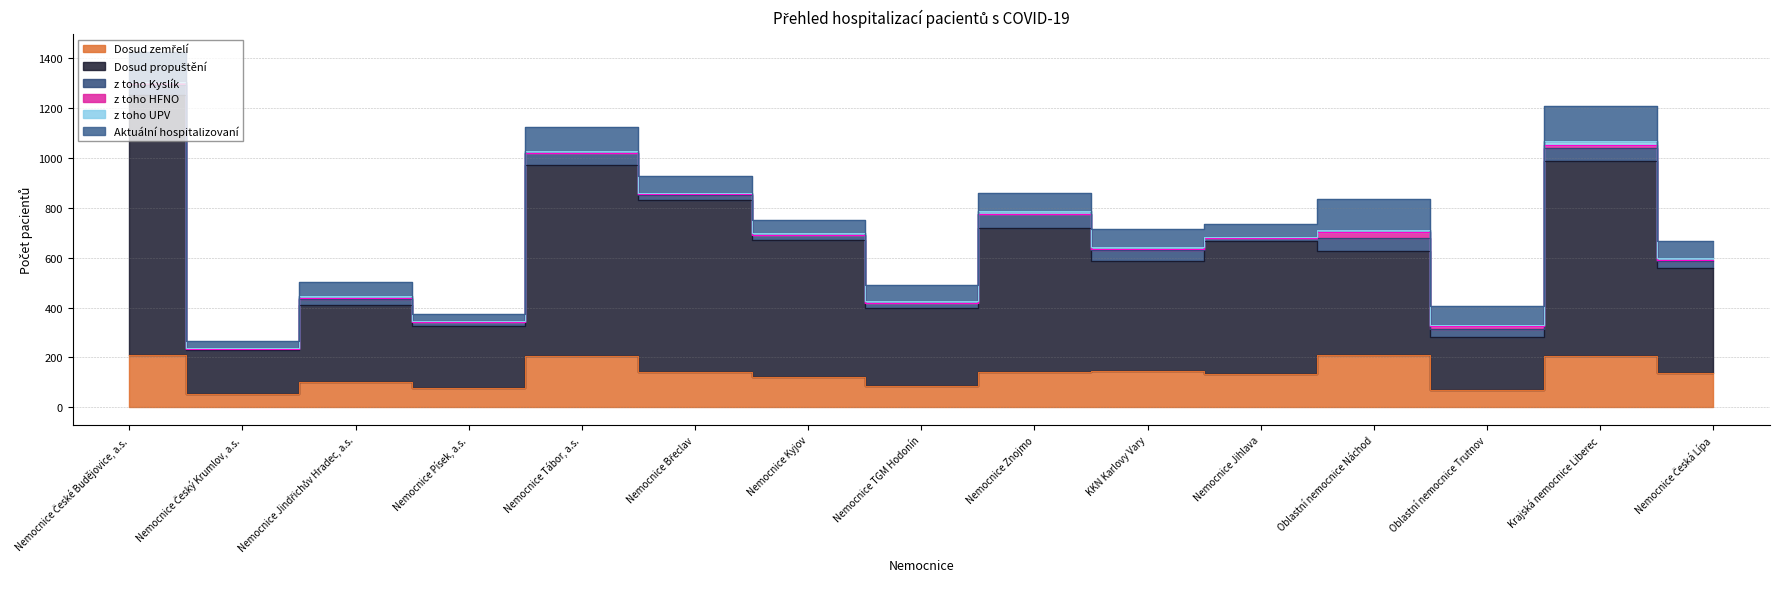

Reading left to right, transcribe all the data shown in this chart.

Dosud zemřelí: 210	55	100	77	204	143	122	86	141	146	133	210	69	208	138
Dosud propuštění: 1042	174	312	249	768	688	548	313	579	443	534	419	213	780	420
z toho Kyslík: 40	5	23	16	49	19	21	21	57	41	11	49	33	52	28
z toho HFNO: 12	2	5	2	1	4	0	0	0	5	1	24	10	14	4
z toho UPV: 2	1	6	2	7	5	7	7	10	10	6	9	7	14	9
Aktuální hospitalizovaní: 119	29	57	29	96	69	53	63	72	71	49	126	73	141	68